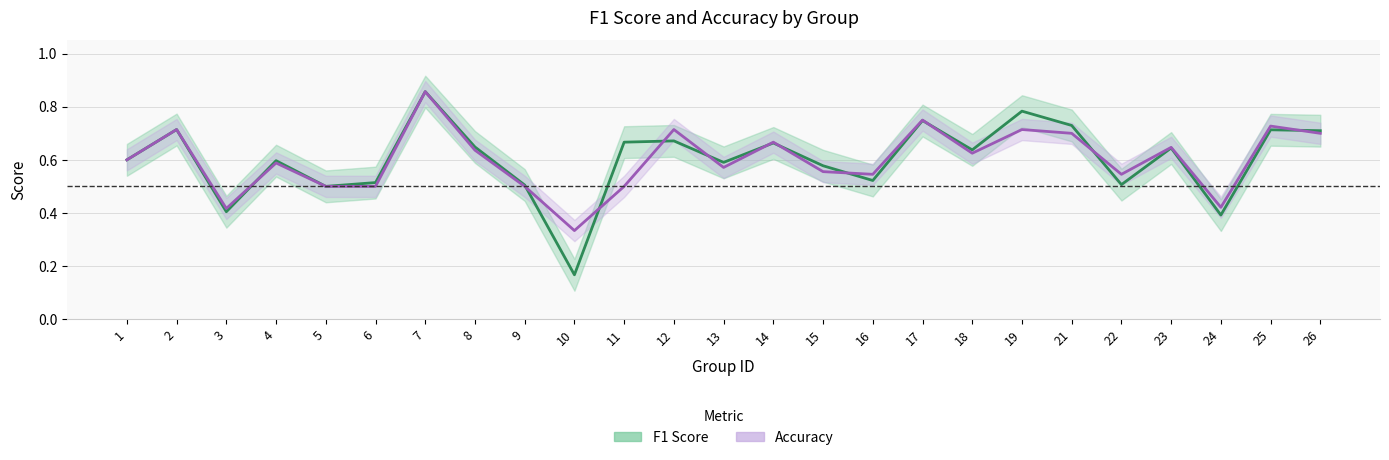

List the labels in order of Accuracy value, smallest first.

10, 3, 24, 5, 6, 9, 11, 16, 22, 15, 13, 4, 1, 18, 8, 23, 14, 21, 26, 2, 12, 19, 25, 17, 7